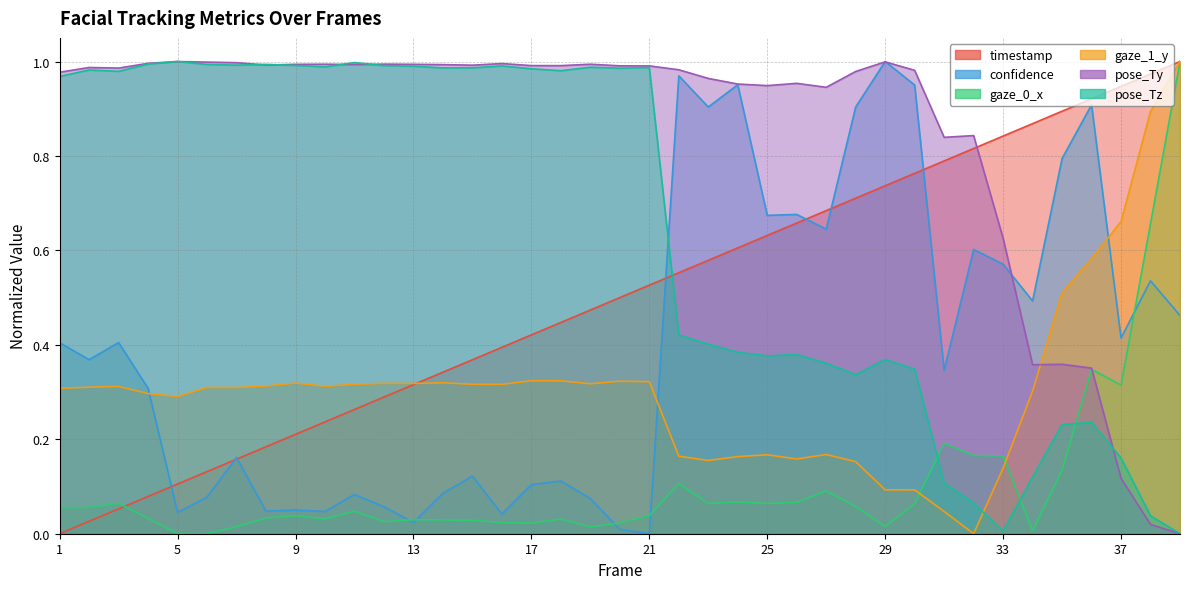

What are all the series names shown in the legend?

timestamp, confidence, gaze_0_x, gaze_1_y, pose_Ty, pose_Tz